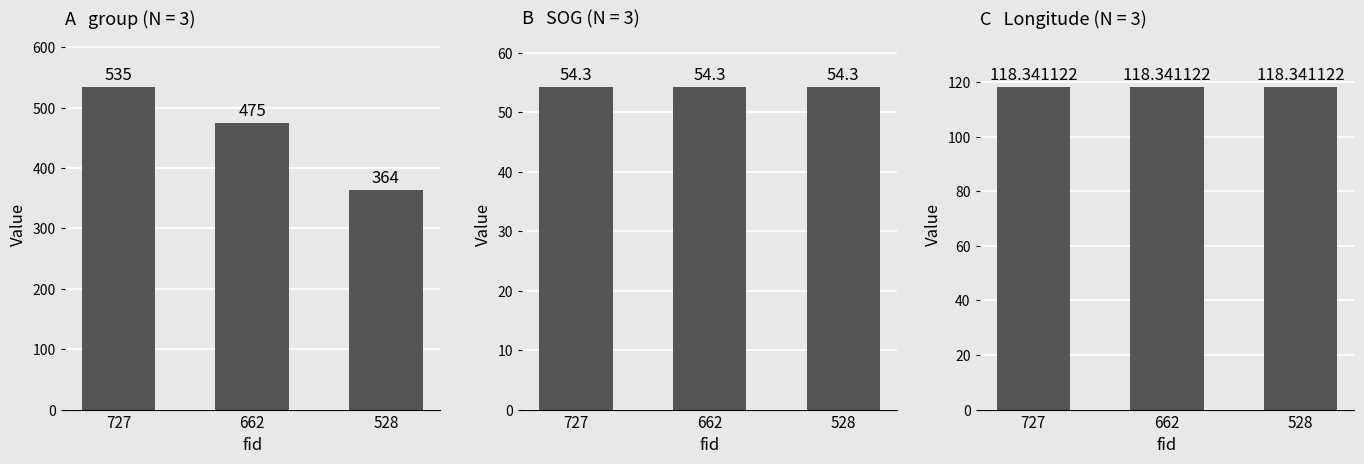

Between 727 and 662, which series saw the biggest shift?

group